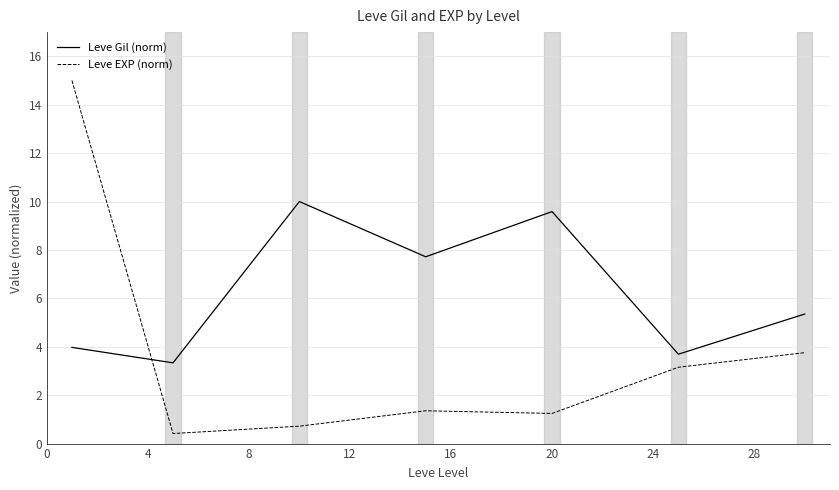

How many times do Leve EXP (norm) and Leve Gil (norm) cross each other?

1